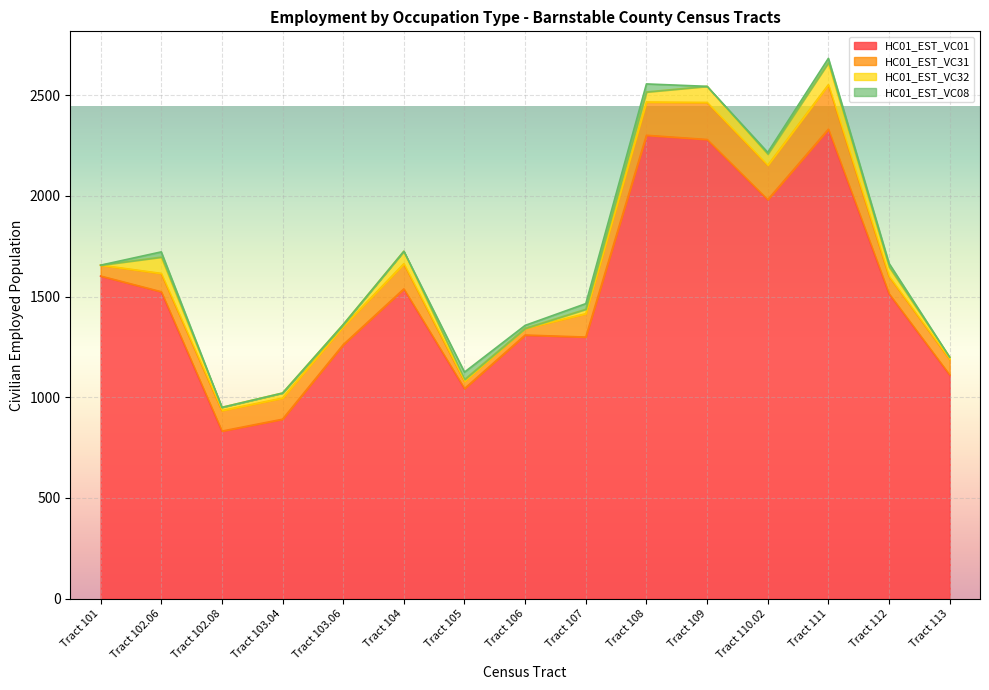

Reading left to right, list all the values displayed in this chart.

HC01_EST_VC01: 1602	1524	832	891	1261	1538	1043	1309	1299	2301	2280	1981	2331	1514	1111
HC01_EST_VC31: 54	91	102	105	90	125	36	33	116	165	184	171	221	87	77
HC01_EST_VC32: 0	81	16	25	10	62	9	0	22	50	80	55	109	46	11
HC01_EST_VC08: 0	26	0	0	0	0	37	15	28	40	0	9	22	18	0